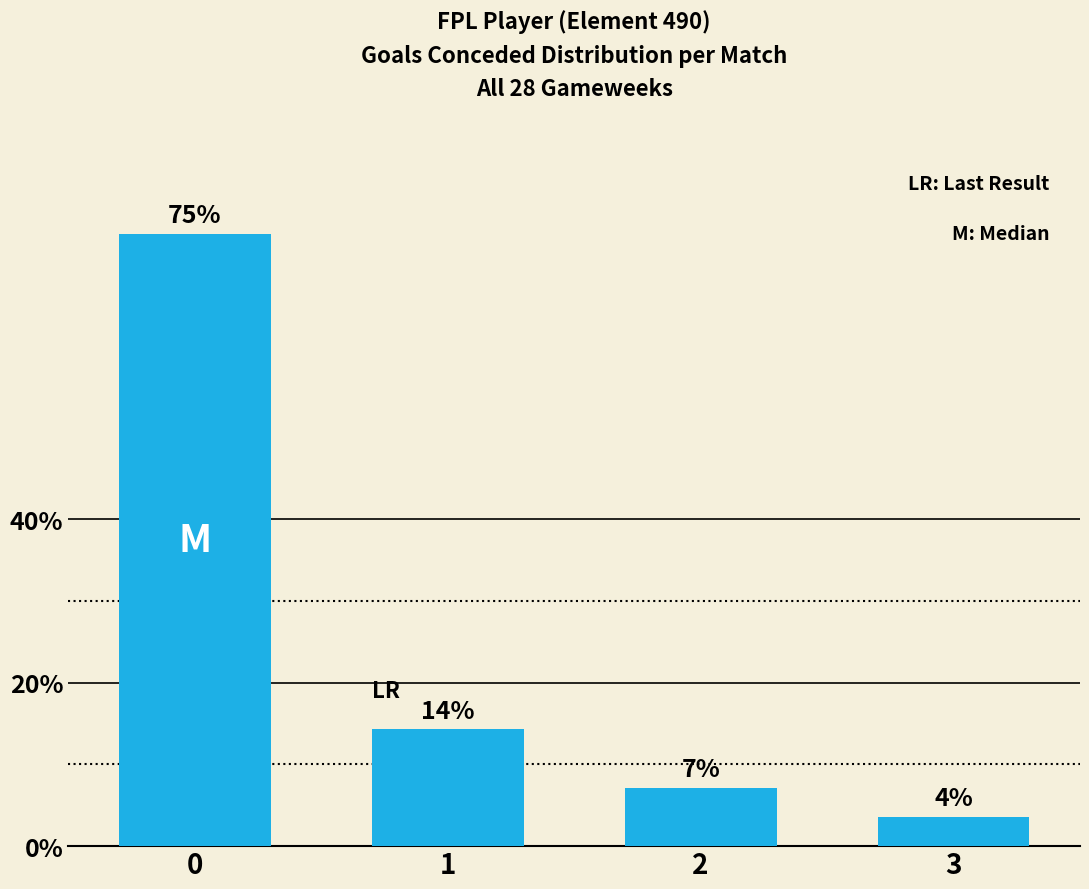

Does the chart contain any negative values?

No